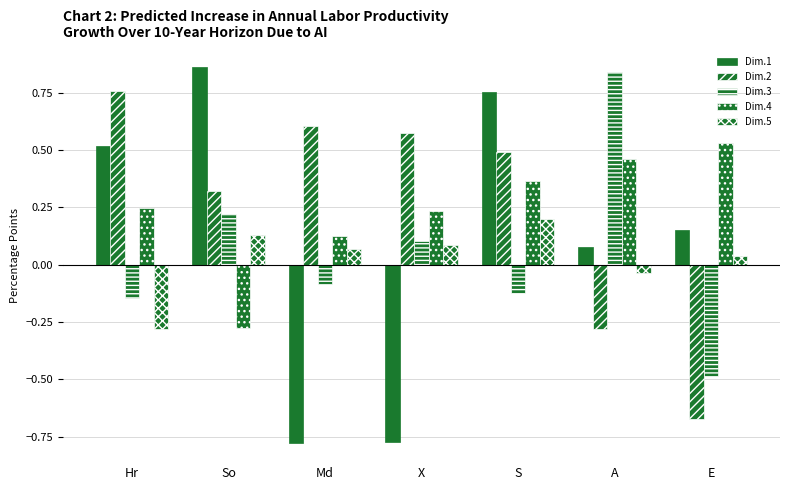

What is the difference between the highest and lowest values at So?

1.1